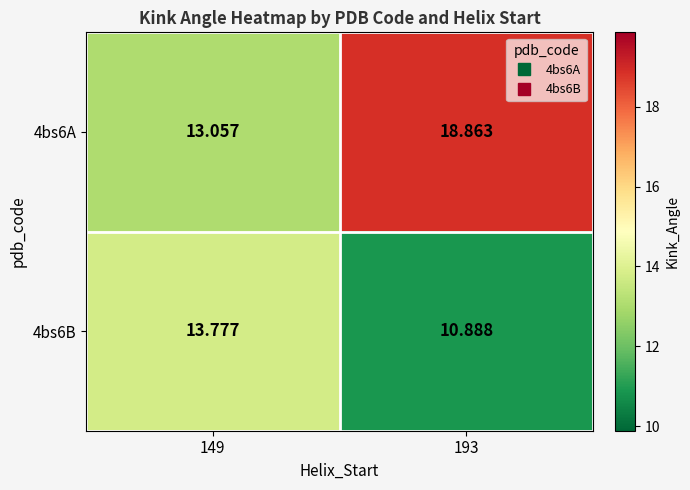

Which series changed the most between 149 and 193?

4bs6A